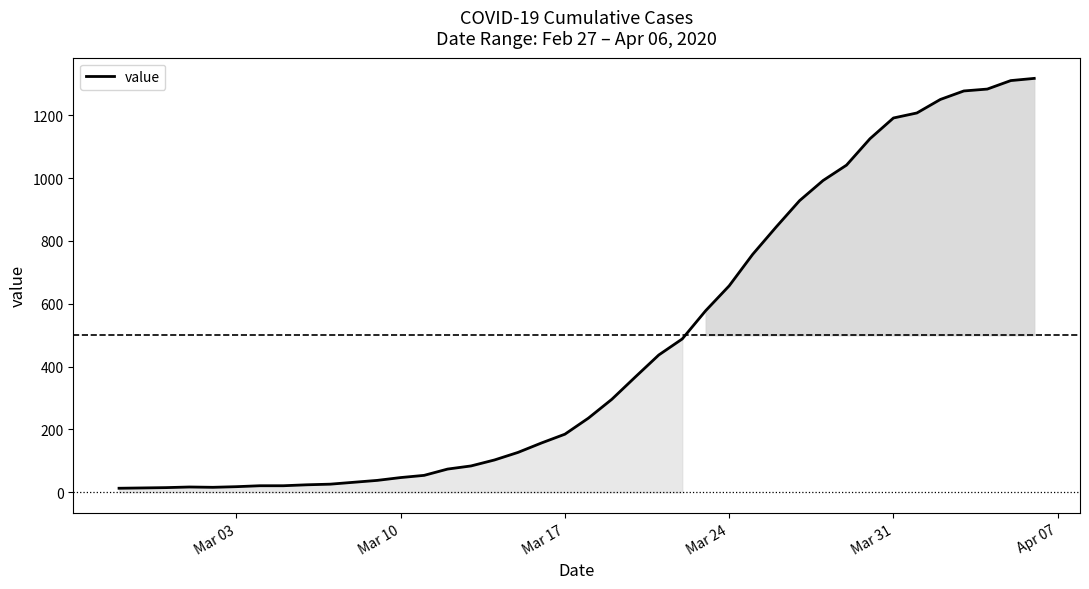

What is the greatest value displayed?

1317